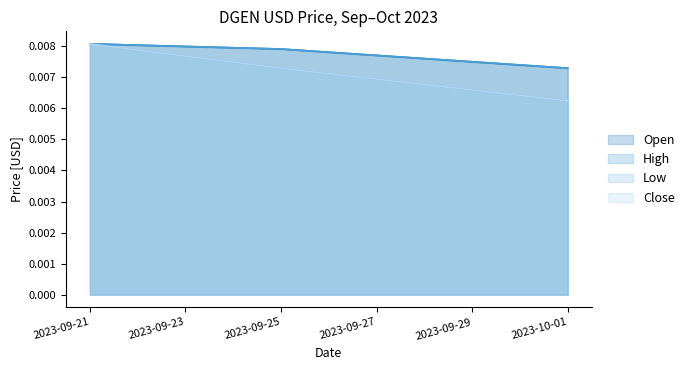

Is it true that Close equals 0.0 at 2023-10-01?

False